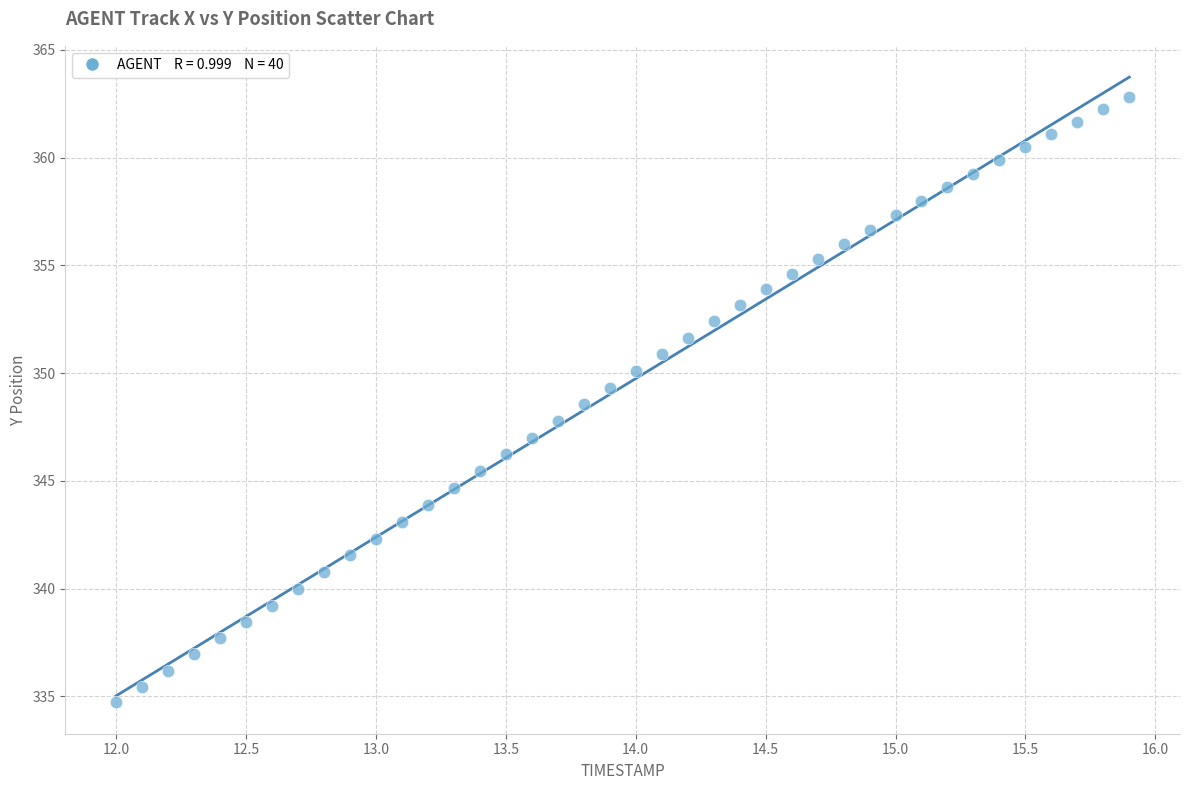

What is the range of Y values (max minus min)?

28.1